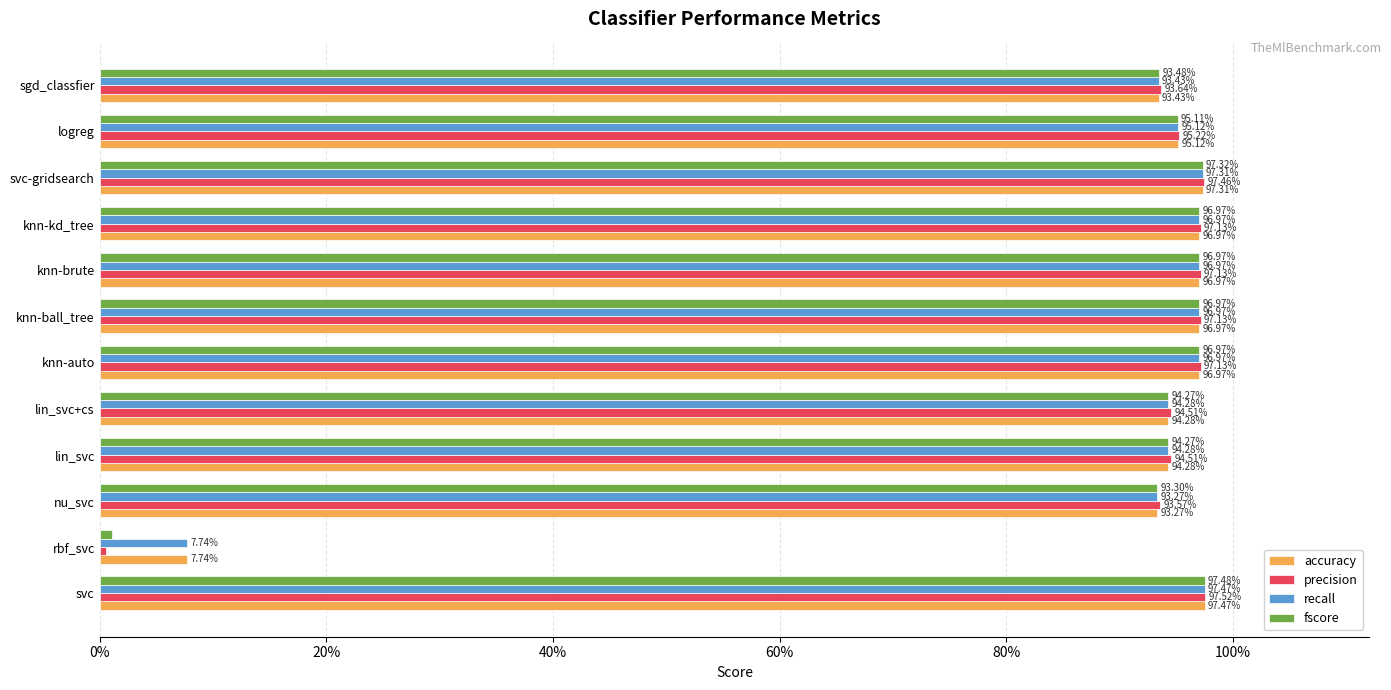

What are all the series names shown in the legend?

accuracy, precision, recall, fscore